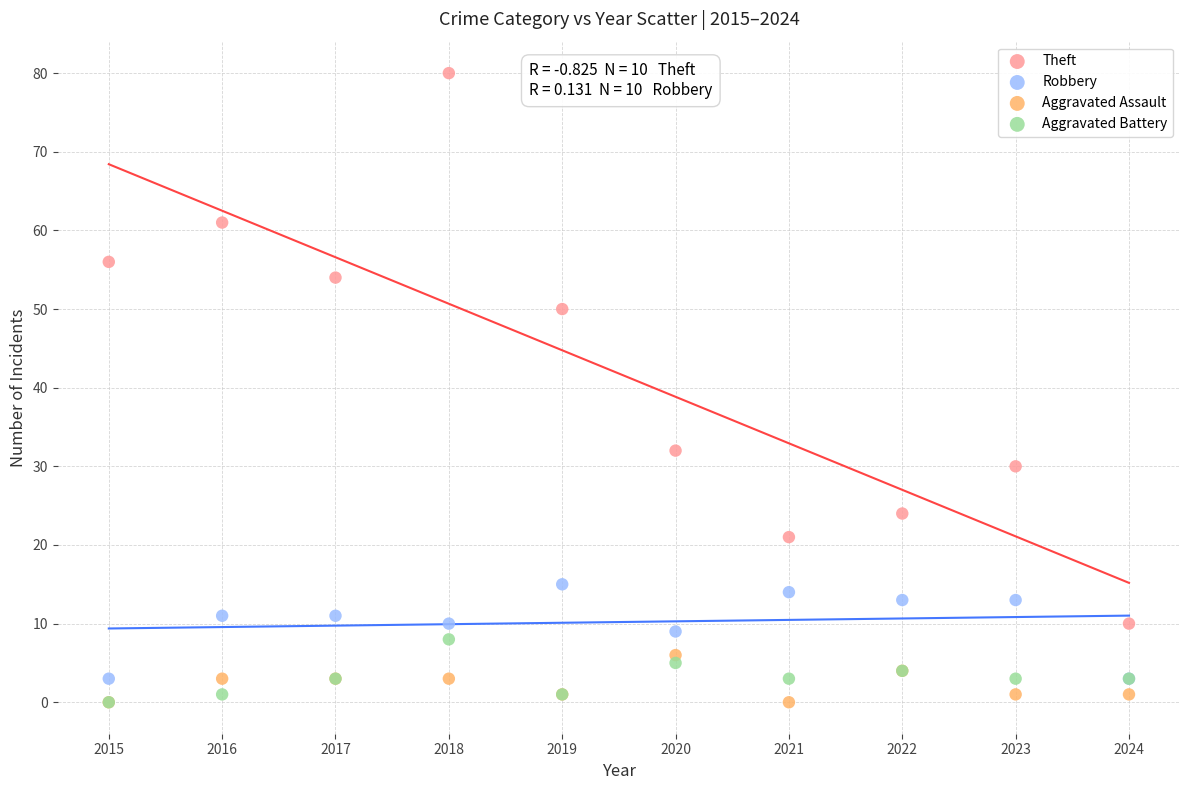

Which series has the largest Y range (max minus min)?

Theft